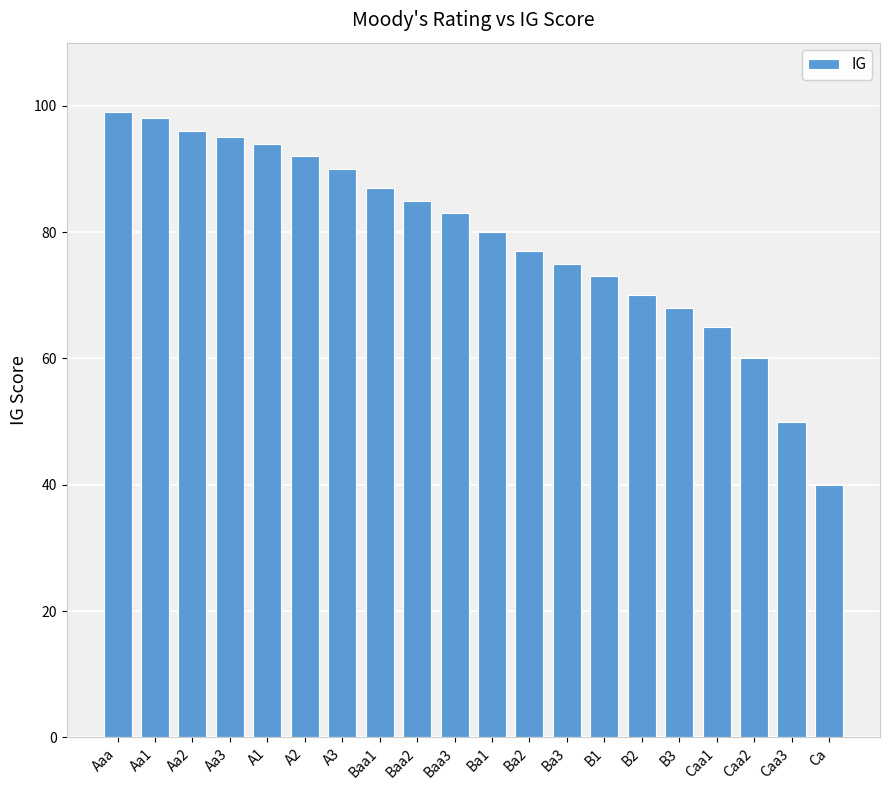

Rank the categories by value from lowest to highest.

Ca, Caa3, Caa2, Caa1, B3, B2, B1, Ba3, Ba2, Ba1, Baa3, Baa2, Baa1, A3, A2, A1, Aa3, Aa2, Aa1, Aaa